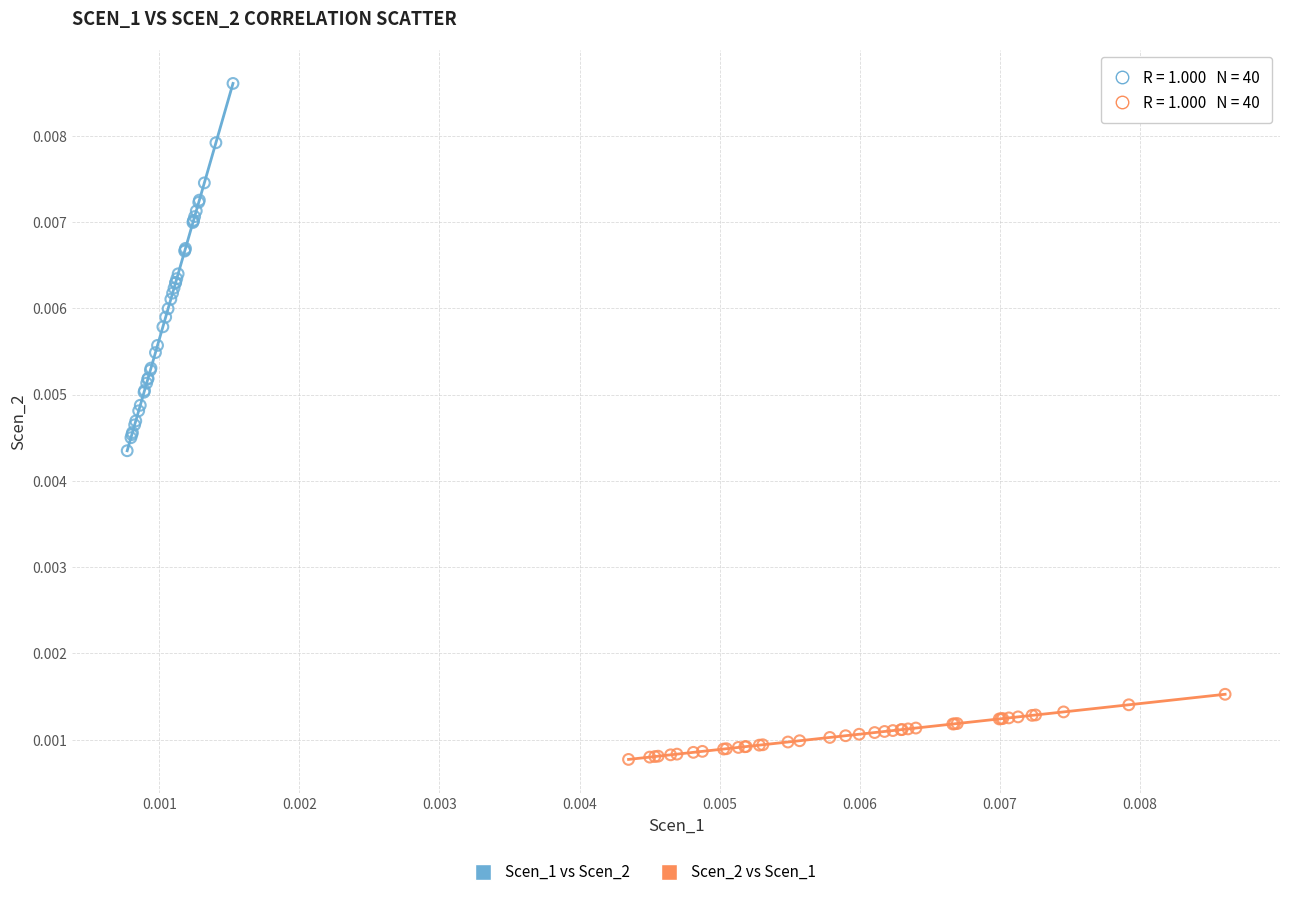

Which series contains the highest Y value?

Scen_1 vs Scen_2